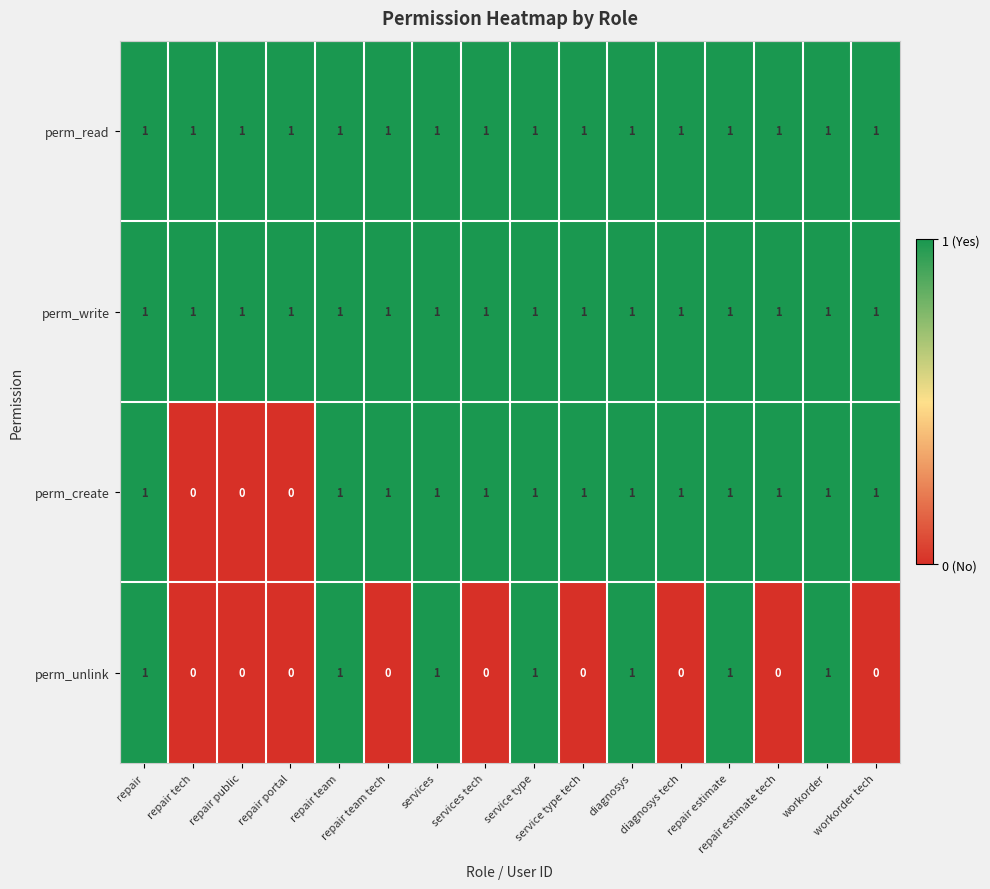

At how many categories does at least one series exceed 0?

16